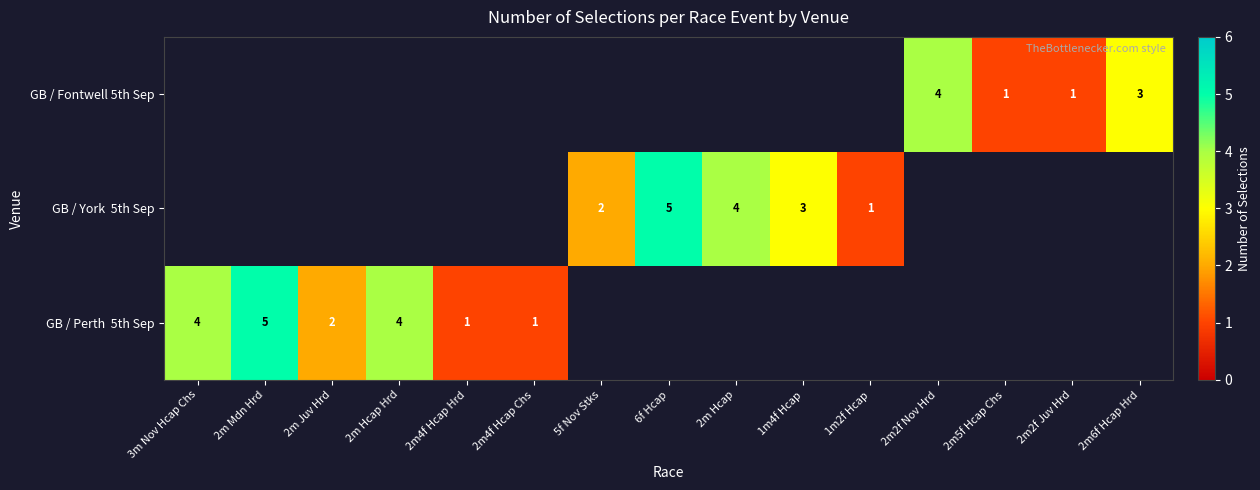

What is the sum of the GB / Fontwell 5th Sep values at 2m2f Nov Hrd and 2m5f Hcap Chs?

5